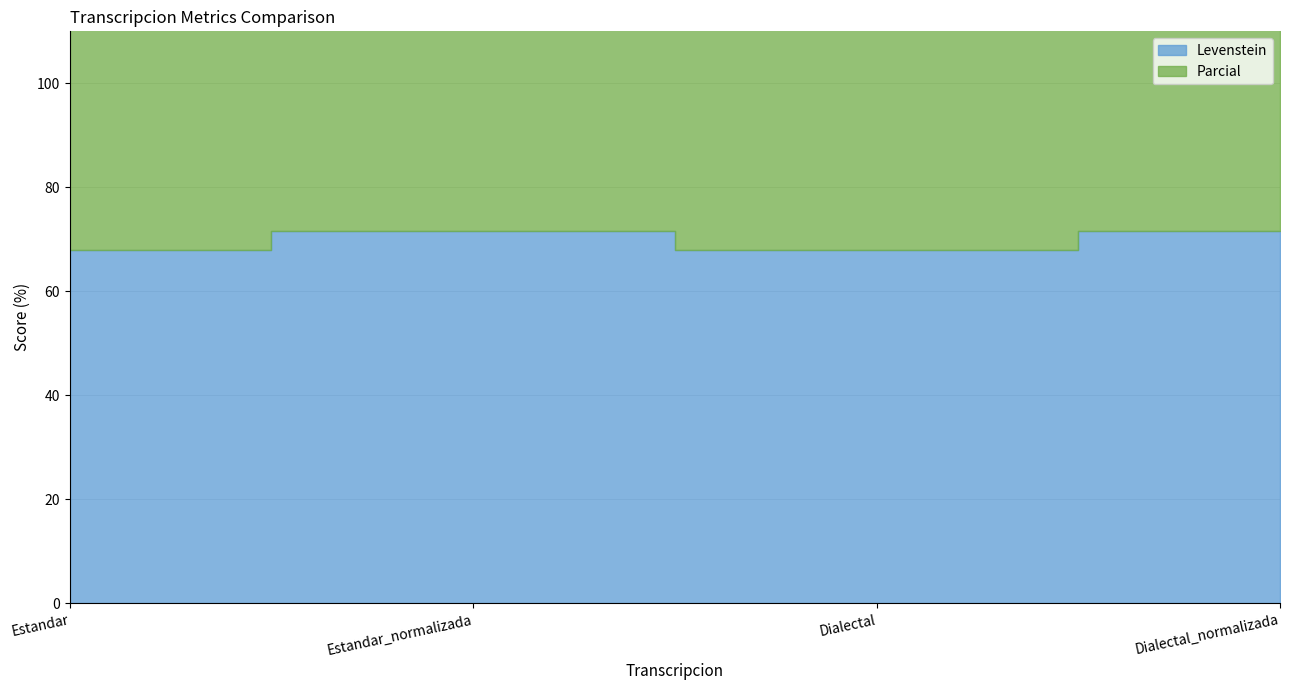

Rank the series by their maximum value, from highest to lowest.

Parcial, Levenstein